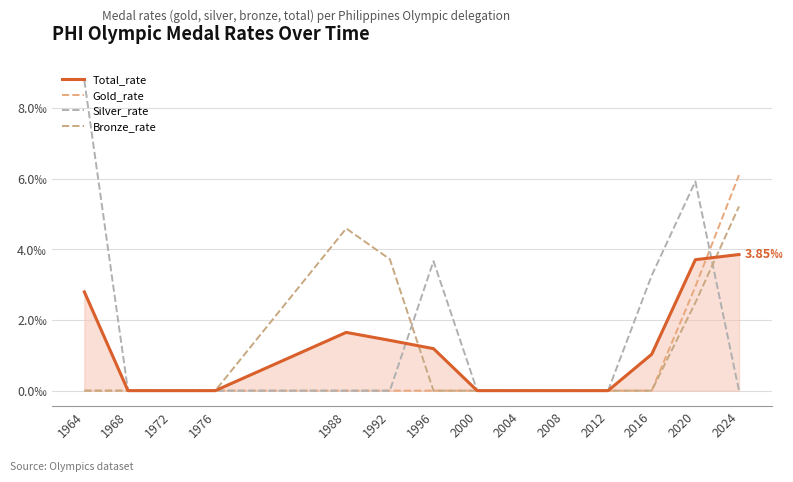

At which label does Gold_rate reach its peak?

2024